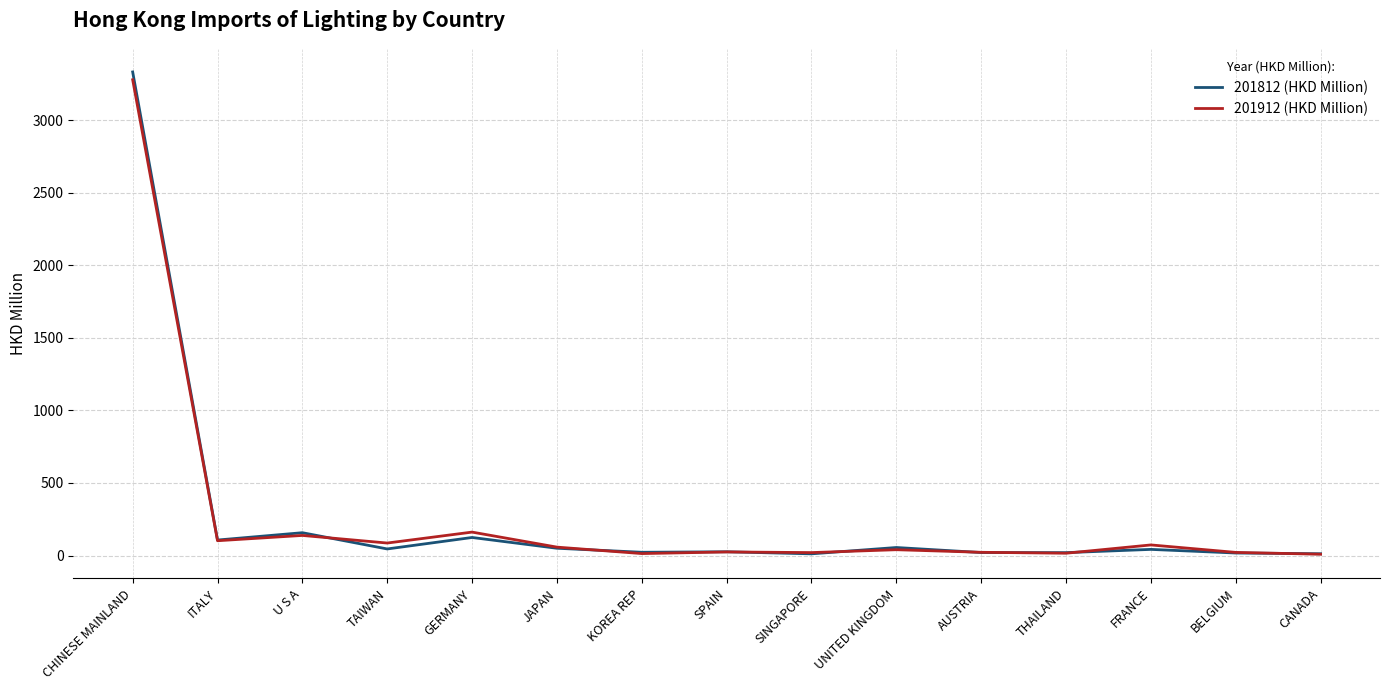

Which series changed the most between GERMANY and FRANCE?

201912 (HKD Million)